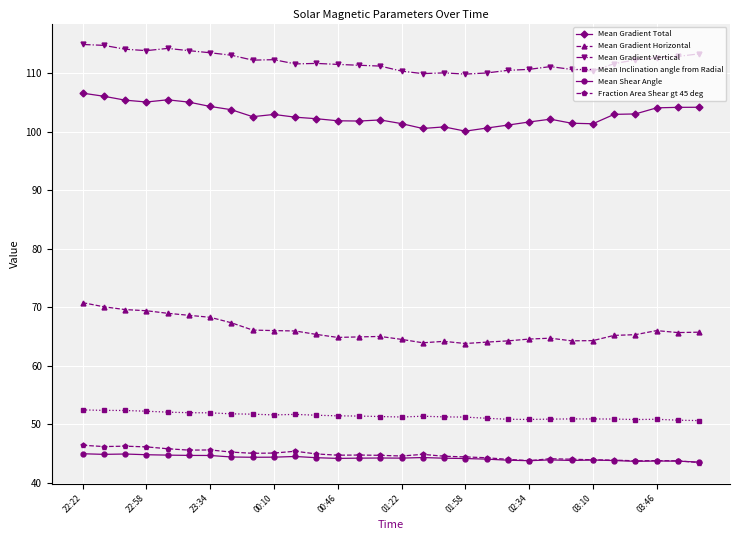

What is the value of the Mean Shear Angle point at the 8th from the left?

44.4